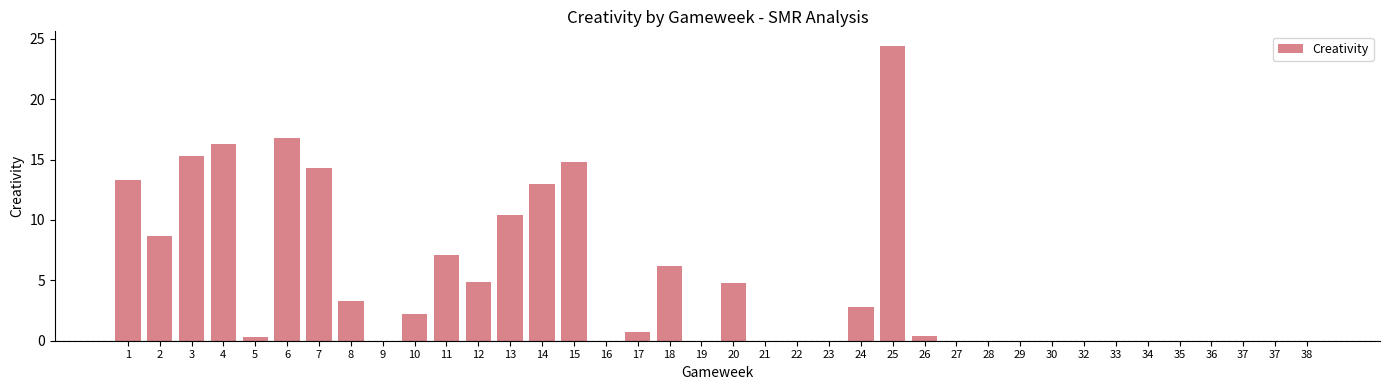

Does the chart contain stacked bars?

No